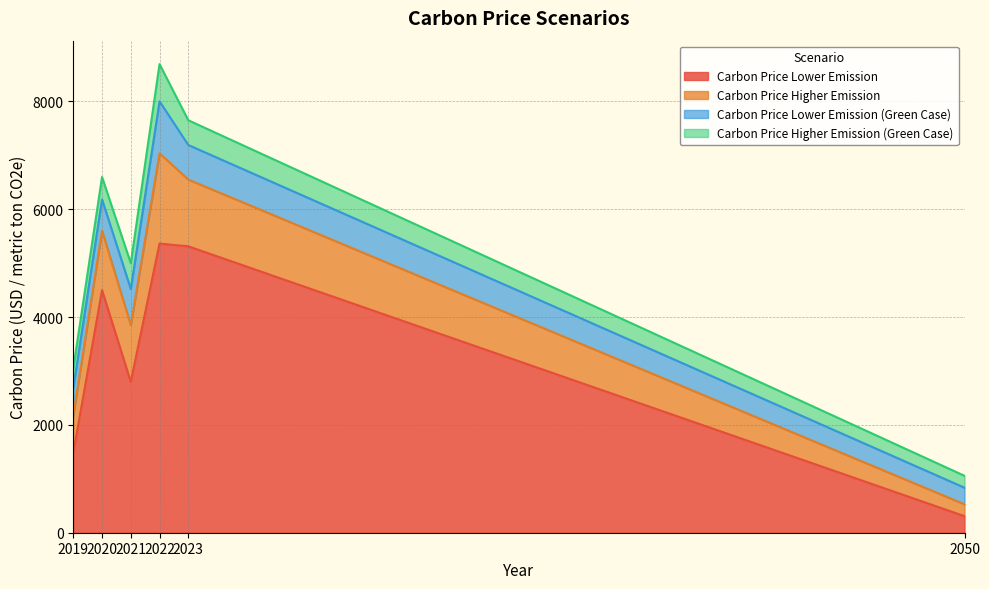

What is the total value across all series at 2023?

7648.8